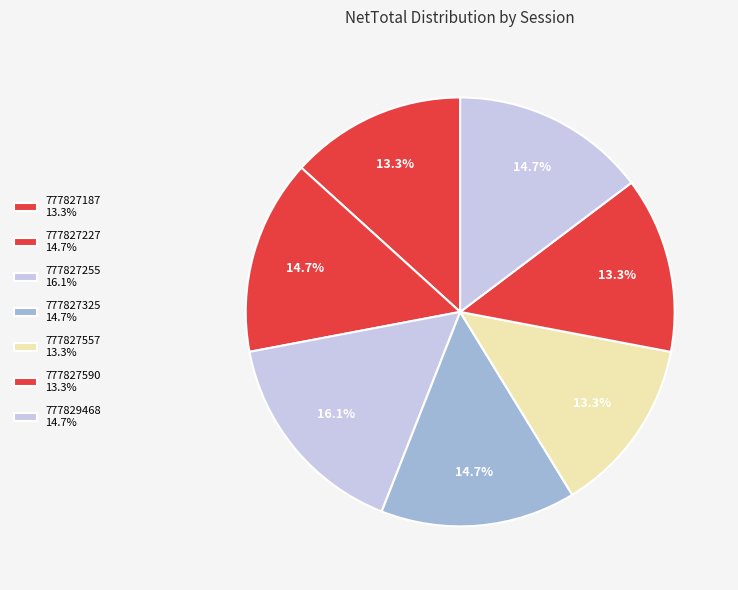

Which slice is the largest?

777827255